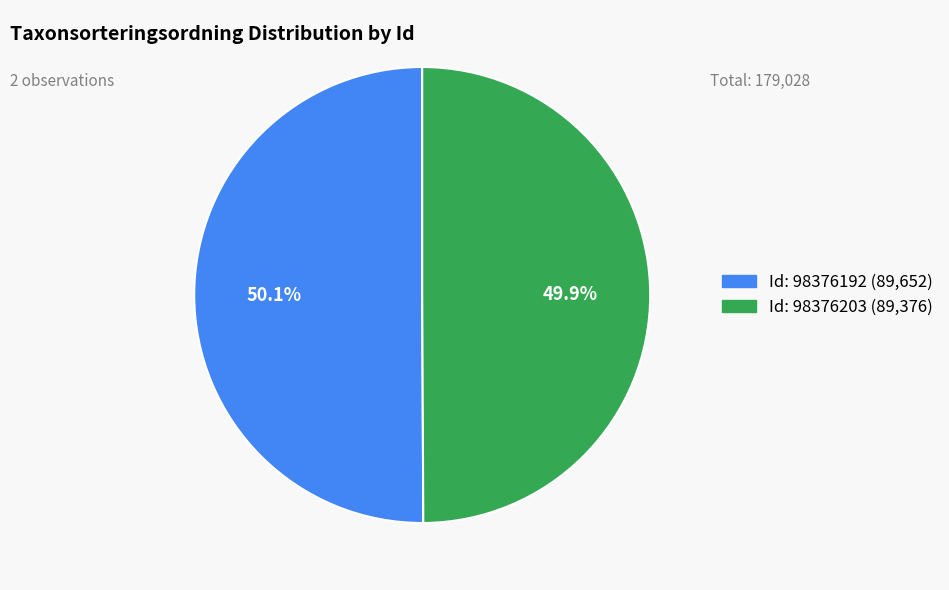

How many segments does this pie chart have?

2